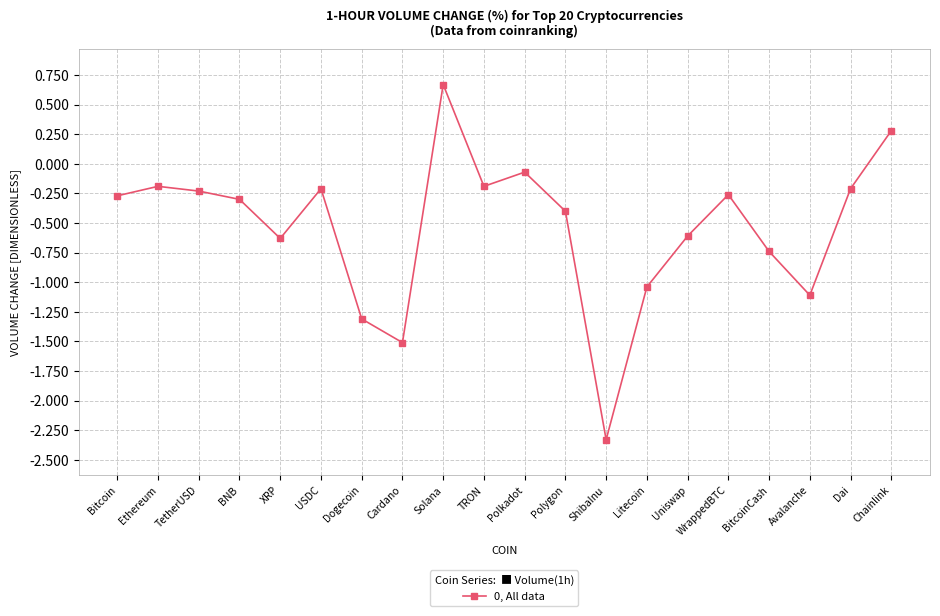

How many interior local valleys (lower than both neighbors) does the data have?

5